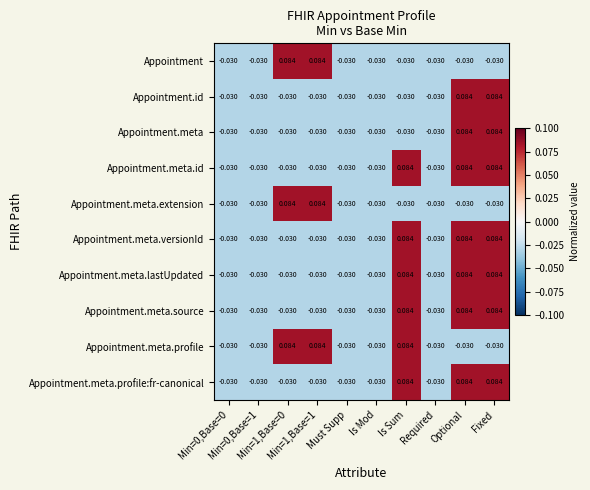

How many values in Appointment.meta.id are above zero?

3